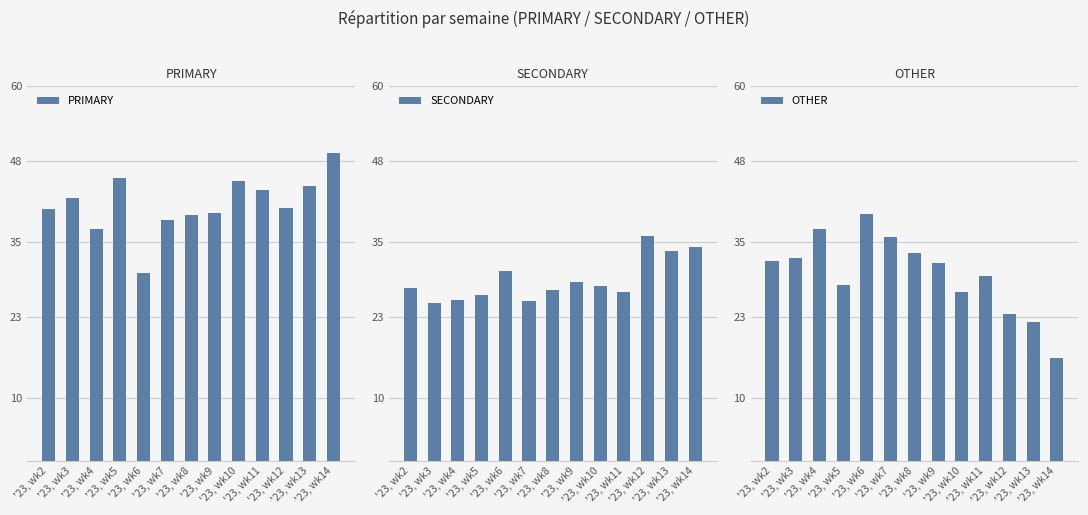

What is the value of the SECONDARY bar at the 6th from the left?

25.6